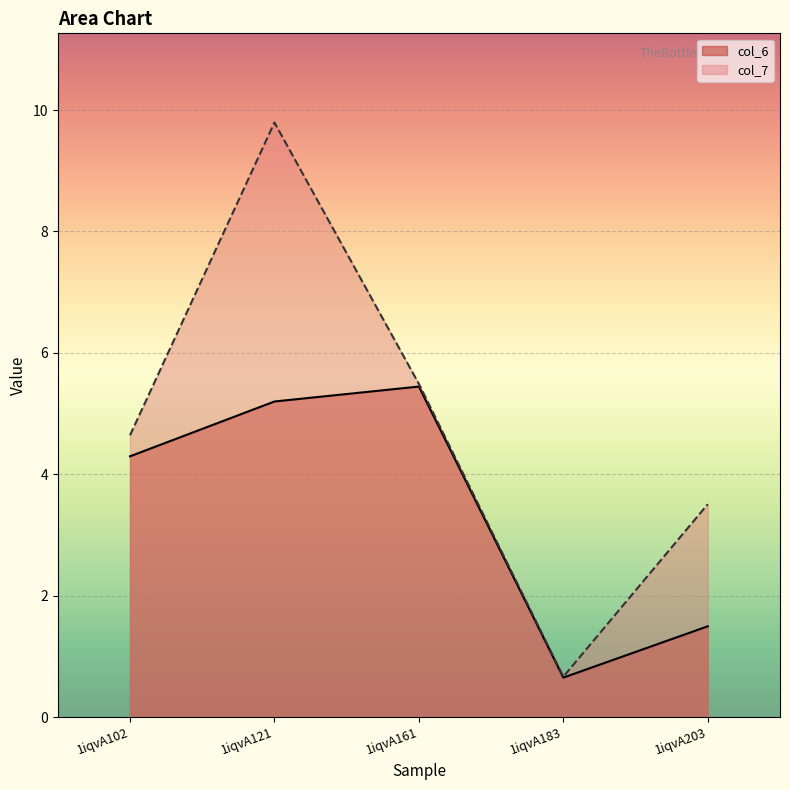

Reading right to left, what are all the values shown in this chart?

col_6: 1.5	0.7	5.4	5.2	4.3
col_7: 3.5	0.7	5.5	9.8	4.6